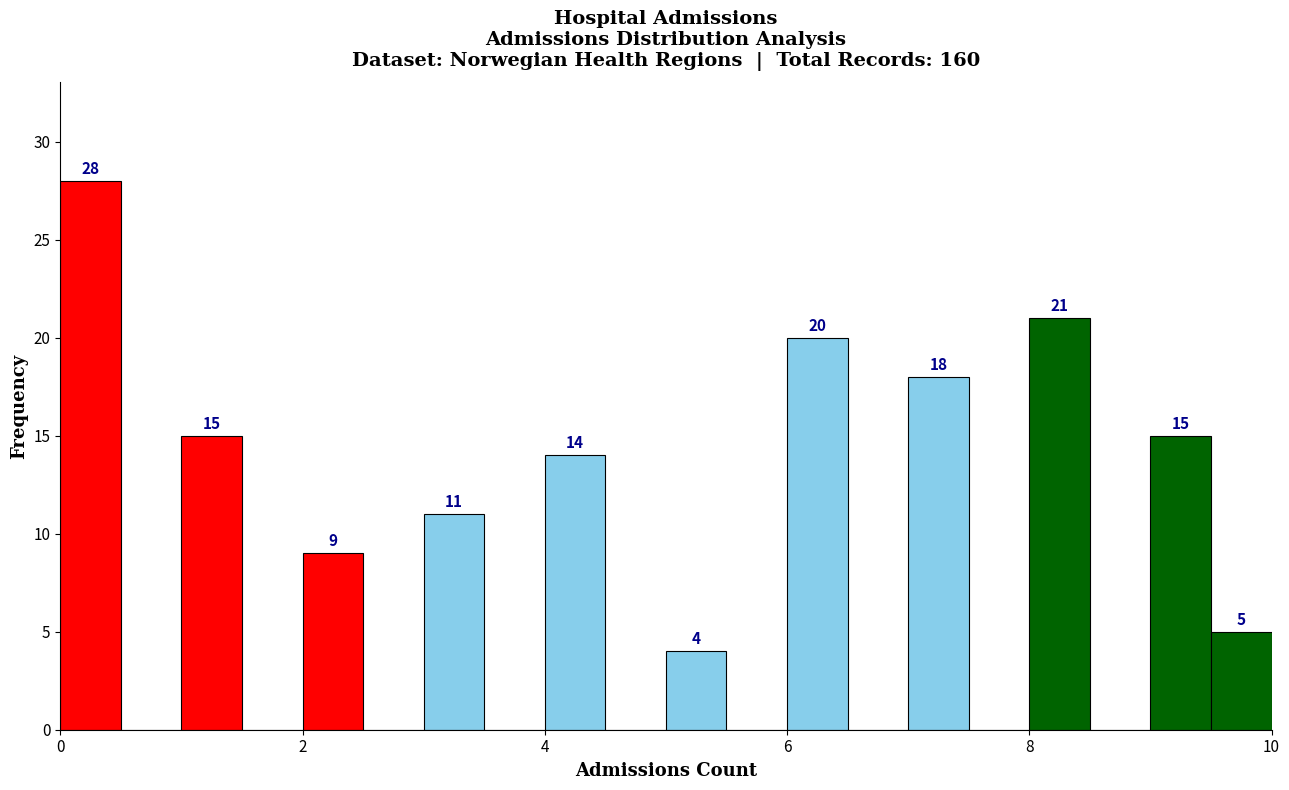

Read against the x-axis, roughly where is the centre of the tallest bar?

0.2